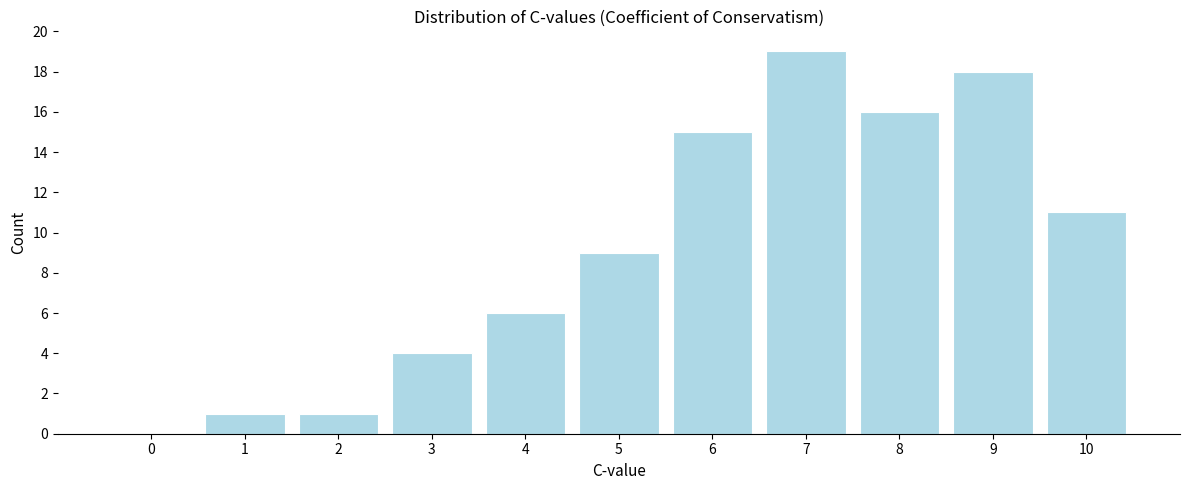

Reading left to right, transcribe all the data shown in this chart.

0=0	1=1	2=1	3=4	4=6	5=9	6=15	7=19	8=16	9=18	10=11